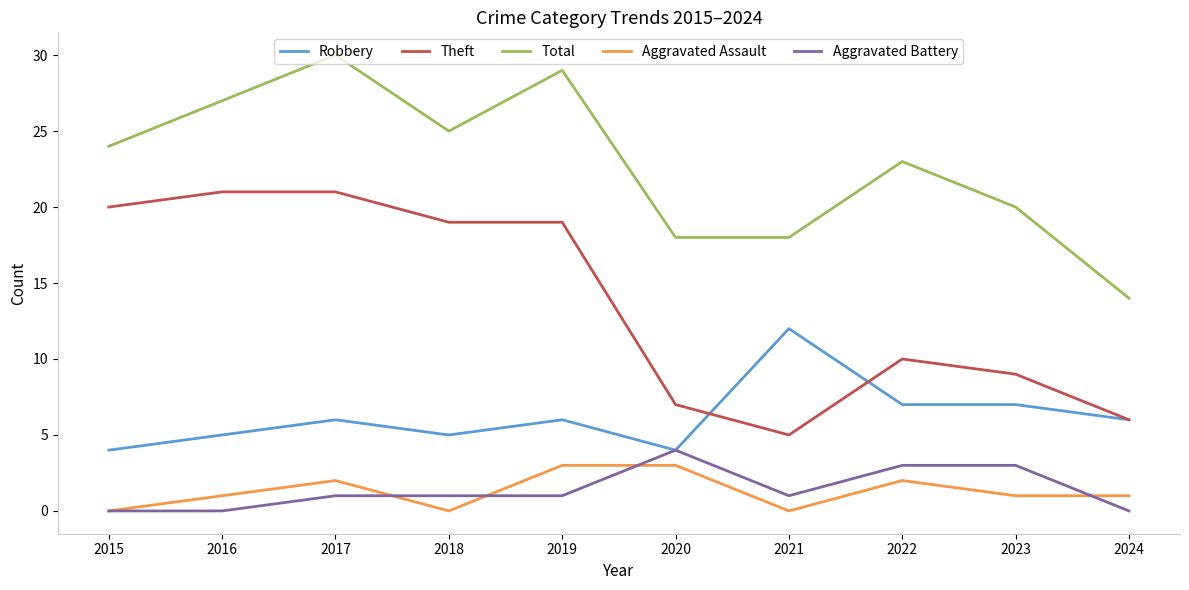

True or false: Robbery and Aggravated Assault cross at least once.

False